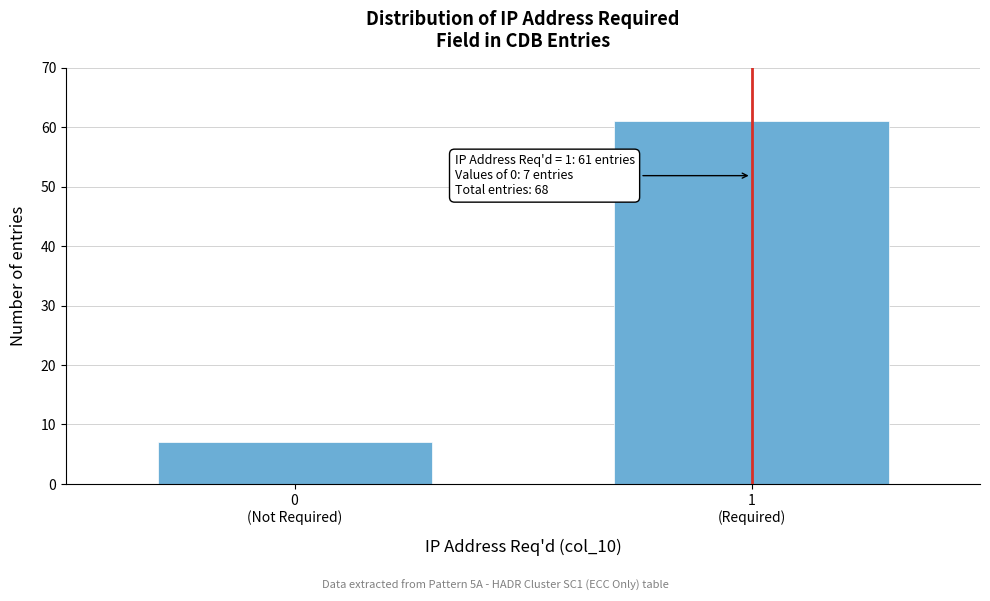

Reading left to right, transcribe all the data shown in this chart.

7	61